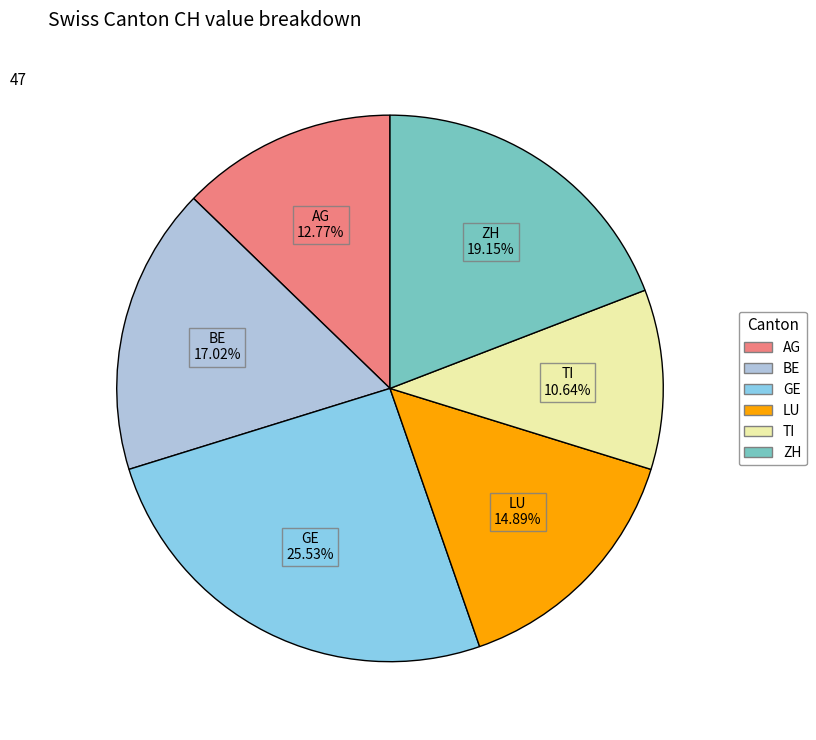

What portion of the pie excludes LU?

85.1%